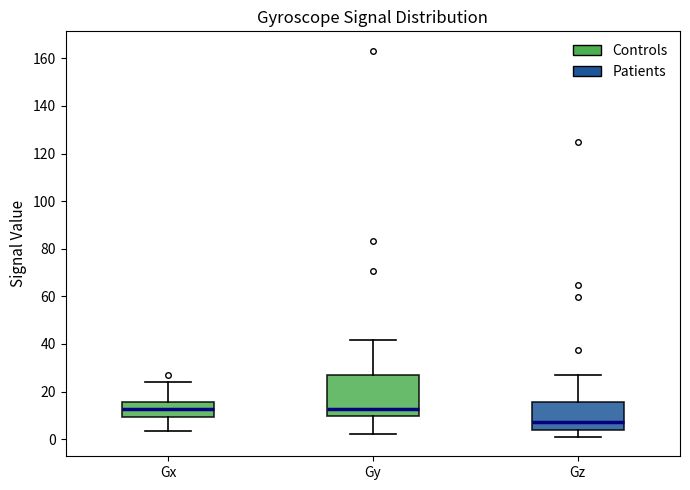

Where does the lower whisker of the box for Gy end on the y-axis? The values are not printed on the chart, so give them approximately, as read against the axis.

2